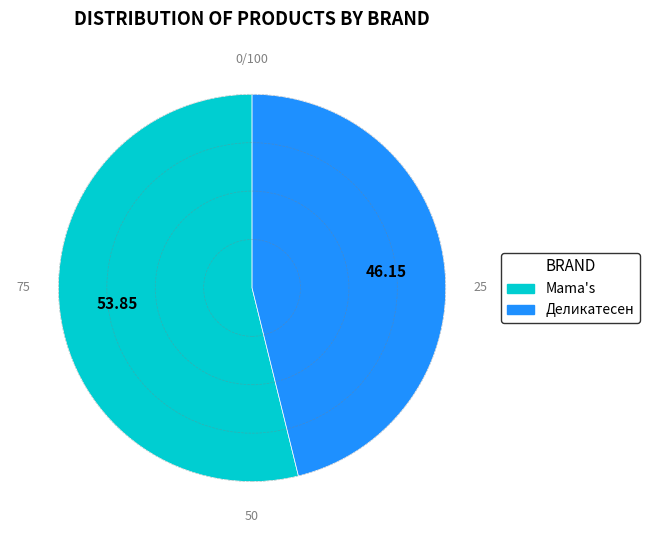

True or false: Mama's accounts for 54% of the total.

True